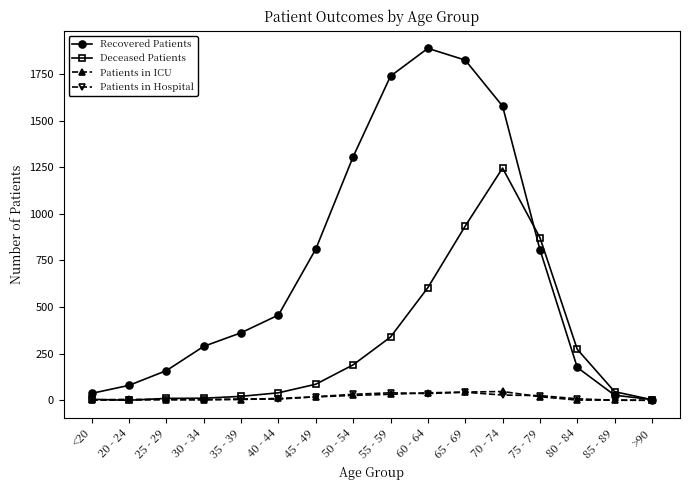

At which label is Patients in ICU closest to 23?

50 - 54